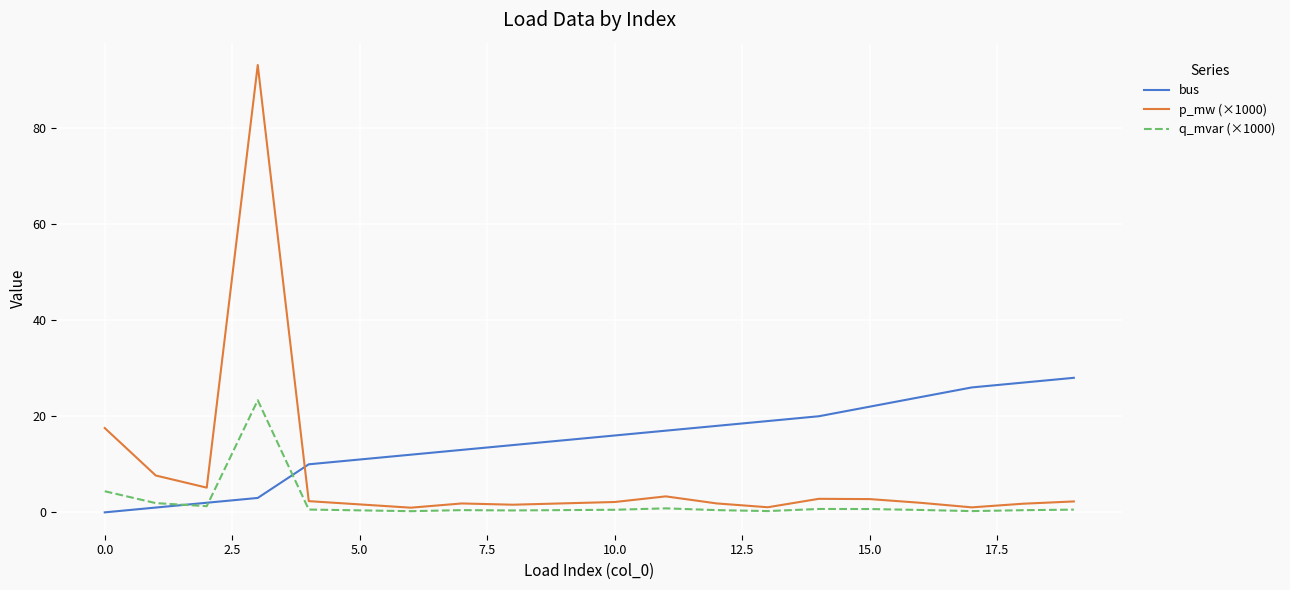

True or false: bus and p_mw (×1000) cross at least once.

True